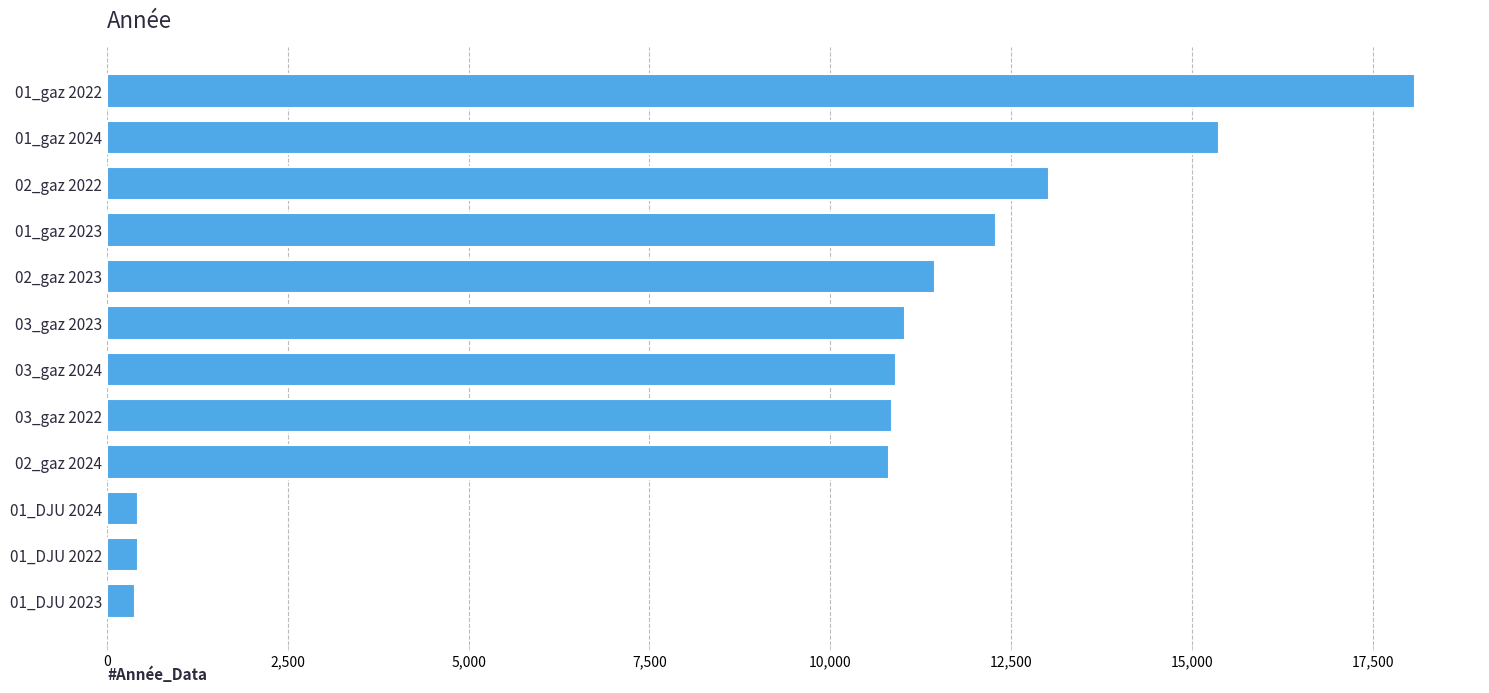

Does the chart contain any negative values?

No